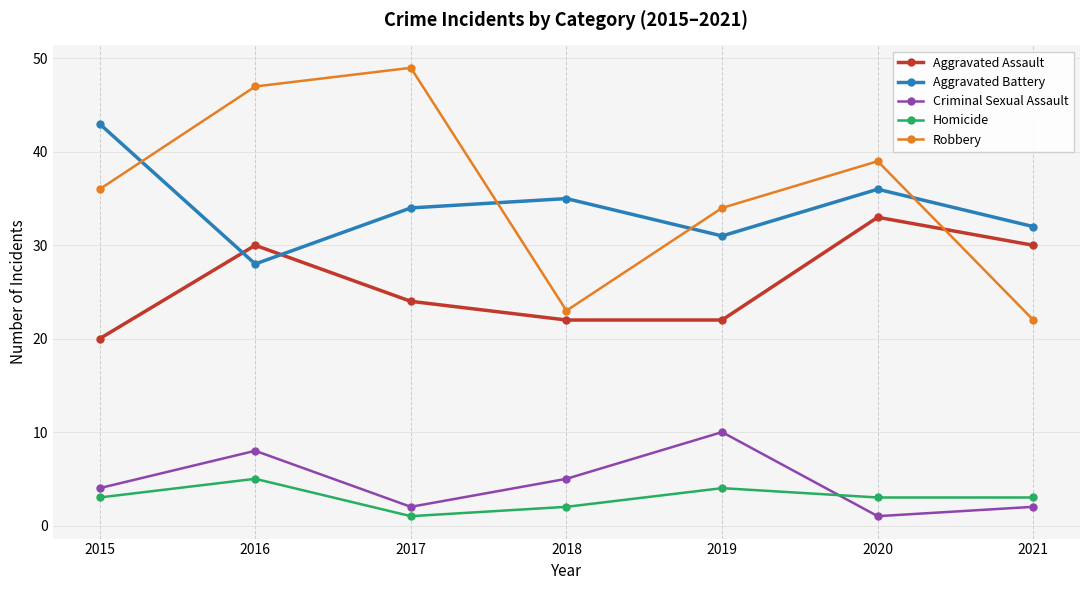

Rank the series by their maximum value, from highest to lowest.

Robbery, Aggravated Battery, Aggravated Assault, Criminal Sexual Assault, Homicide